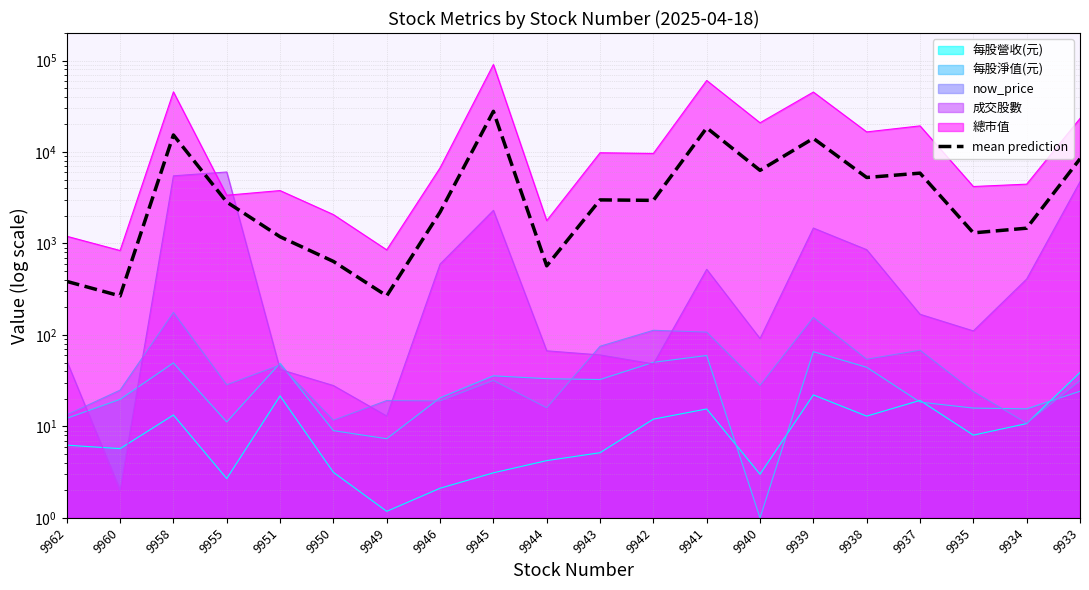

What is the difference between the maximum and minimum values?

27578.7